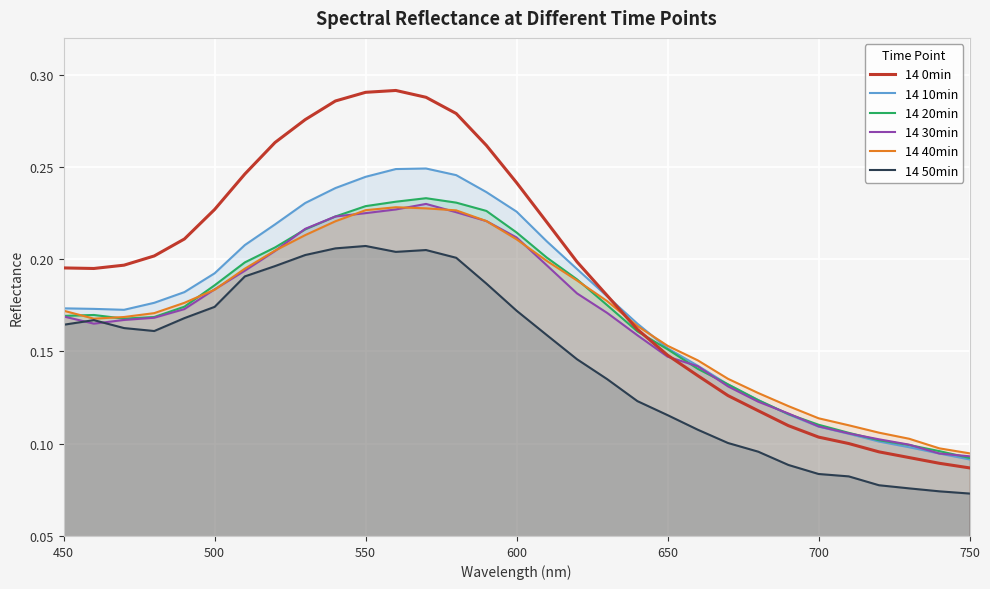

Reading left to right, extract all data points from this chart.

14 0min: 0.2	0.2	0.2	0.2	0.2	0.2	0.2	0.3	0.3	0.3	0.3	0.3	0.3	0.3	0.3	0.2	0.2	0.2	0.2	0.2	0.1	0.1	0.1	0.1	0.1	0.1	0.1	0.1	0.1	0.1	0.1
14 10min: 0.2	0.2	0.2	0.2	0.2	0.2	0.2	0.2	0.2	0.2	0.2	0.2	0.2	0.2	0.2	0.2	0.2	0.2	0.2	0.2	0.2	0.1	0.1	0.1	0.1	0.1	0.1	0.1	0.1	0.1	0.1
14 20min: 0.2	0.2	0.2	0.2	0.2	0.2	0.2	0.2	0.2	0.2	0.2	0.2	0.2	0.2	0.2	0.2	0.2	0.2	0.2	0.2	0.2	0.1	0.1	0.1	0.1	0.1	0.1	0.1	0.1	0.1	0.1
14 30min: 0.2	0.2	0.2	0.2	0.2	0.2	0.2	0.2	0.2	0.2	0.2	0.2	0.2	0.2	0.2	0.2	0.2	0.2	0.2	0.2	0.1	0.1	0.1	0.1	0.1	0.1	0.1	0.1	0.1	0.1	0.1
14 40min: 0.2	0.2	0.2	0.2	0.2	0.2	0.2	0.2	0.2	0.2	0.2	0.2	0.2	0.2	0.2	0.2	0.2	0.2	0.2	0.2	0.2	0.1	0.1	0.1	0.1	0.1	0.1	0.1	0.1	0.1	0.1
14 50min: 0.2	0.2	0.2	0.2	0.2	0.2	0.2	0.2	0.2	0.2	0.2	0.2	0.2	0.2	0.2	0.2	0.2	0.1	0.1	0.1	0.1	0.1	0.1	0.1	0.1	0.1	0.1	0.1	0.1	0.1	0.1